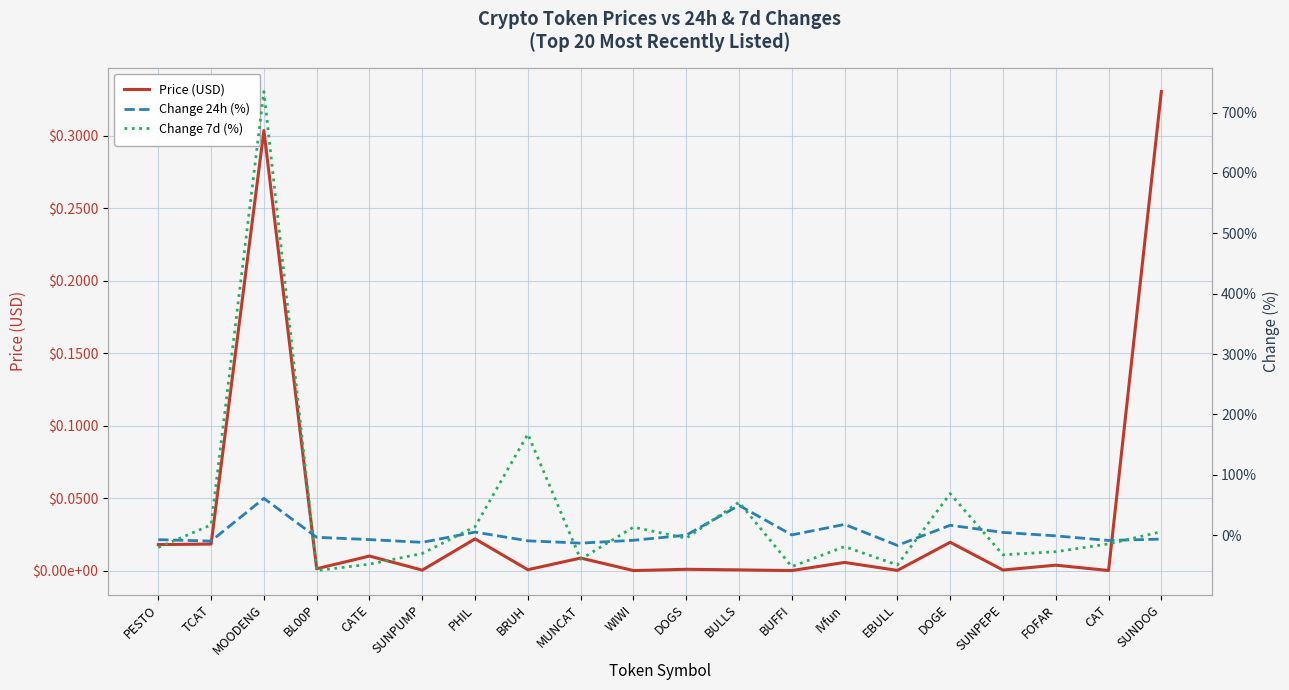

How many lines are shown in the chart?

3